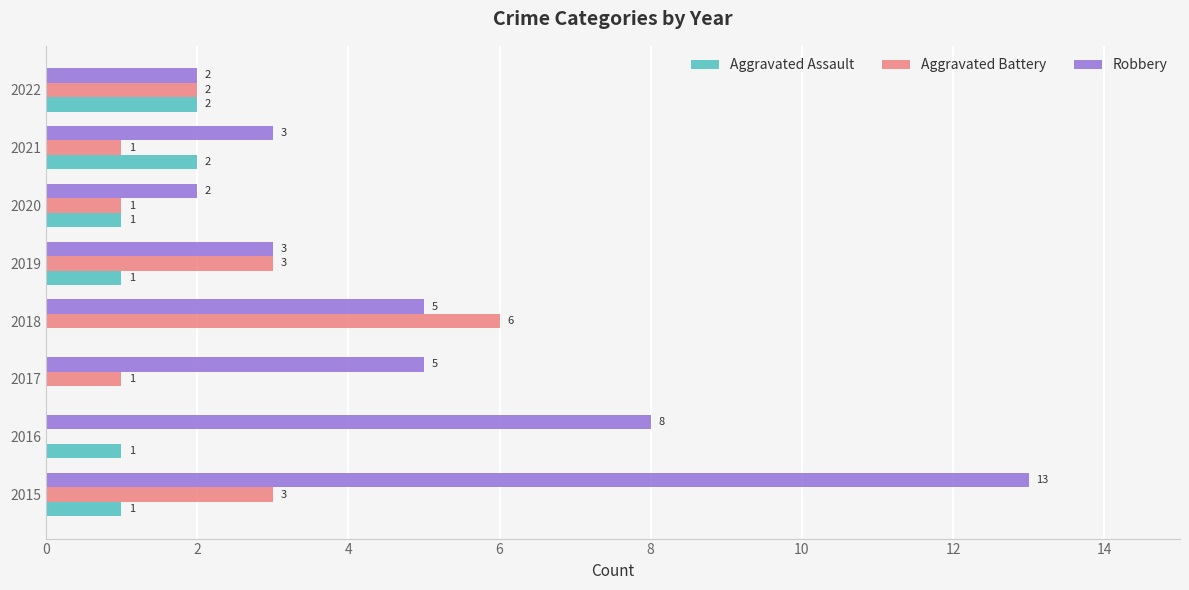

Is the value of Aggravated Assault at 2021 greater than the value of Robbery at 2015?

No